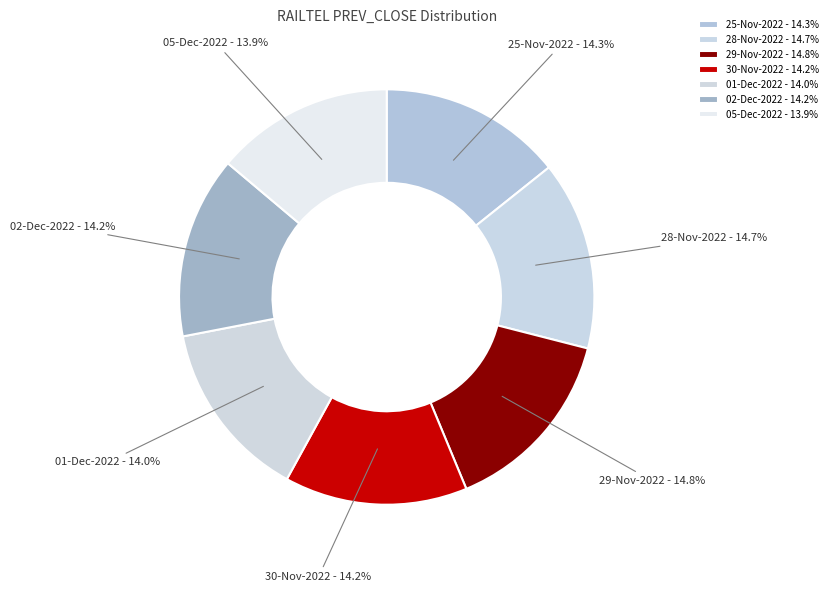

Does any single category account for the majority?

No